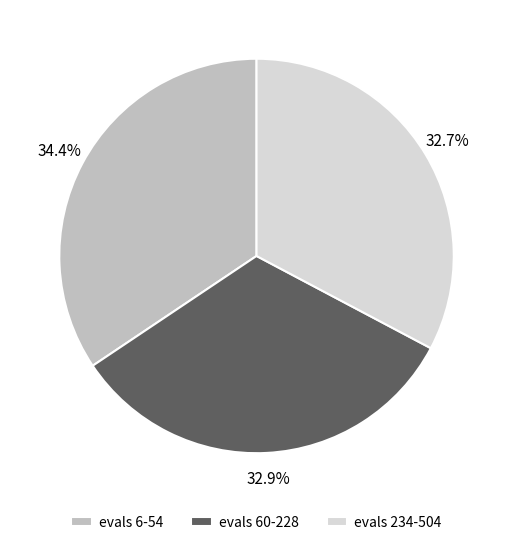

To the nearest percent, what is the difference between the largest and smallest slice percentages?

2%